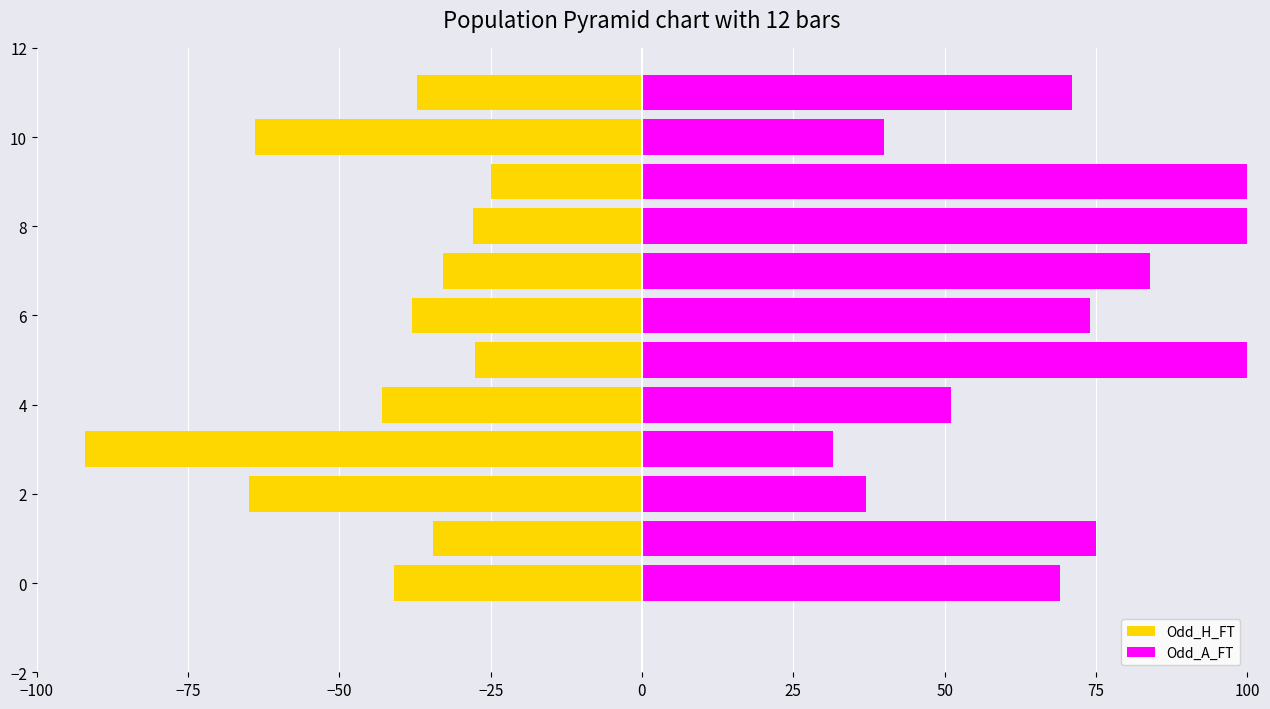

Reading left to right, transcribe all the data shown in this chart.

Odd_H_FT: -41.0	-34.6	-65.0	-92.0	-43.0	-27.6	-38.0	-32.8	-28.0	-25.0	-64.0	-37.2
Odd_A_FT: 69.0	75.0	37.0	31.6	51.0	117.6	74.0	84.0	100.6	150.0	40.0	71.0